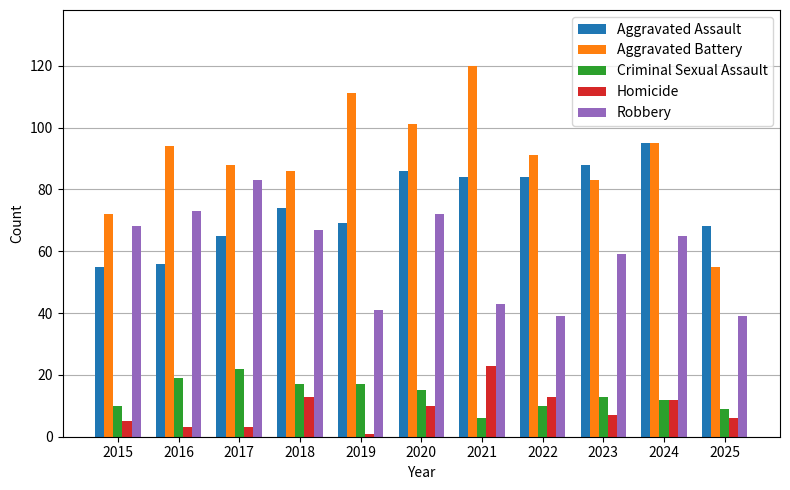

What is the sum of all Criminal Sexual Assault values?

150